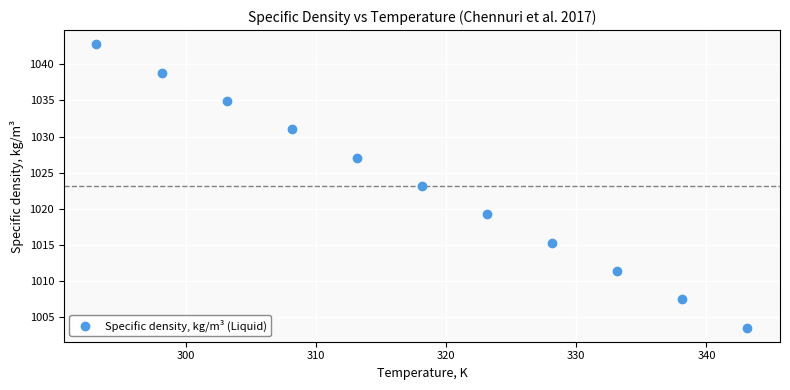

What is the range of Y values (max minus min)?

39.3